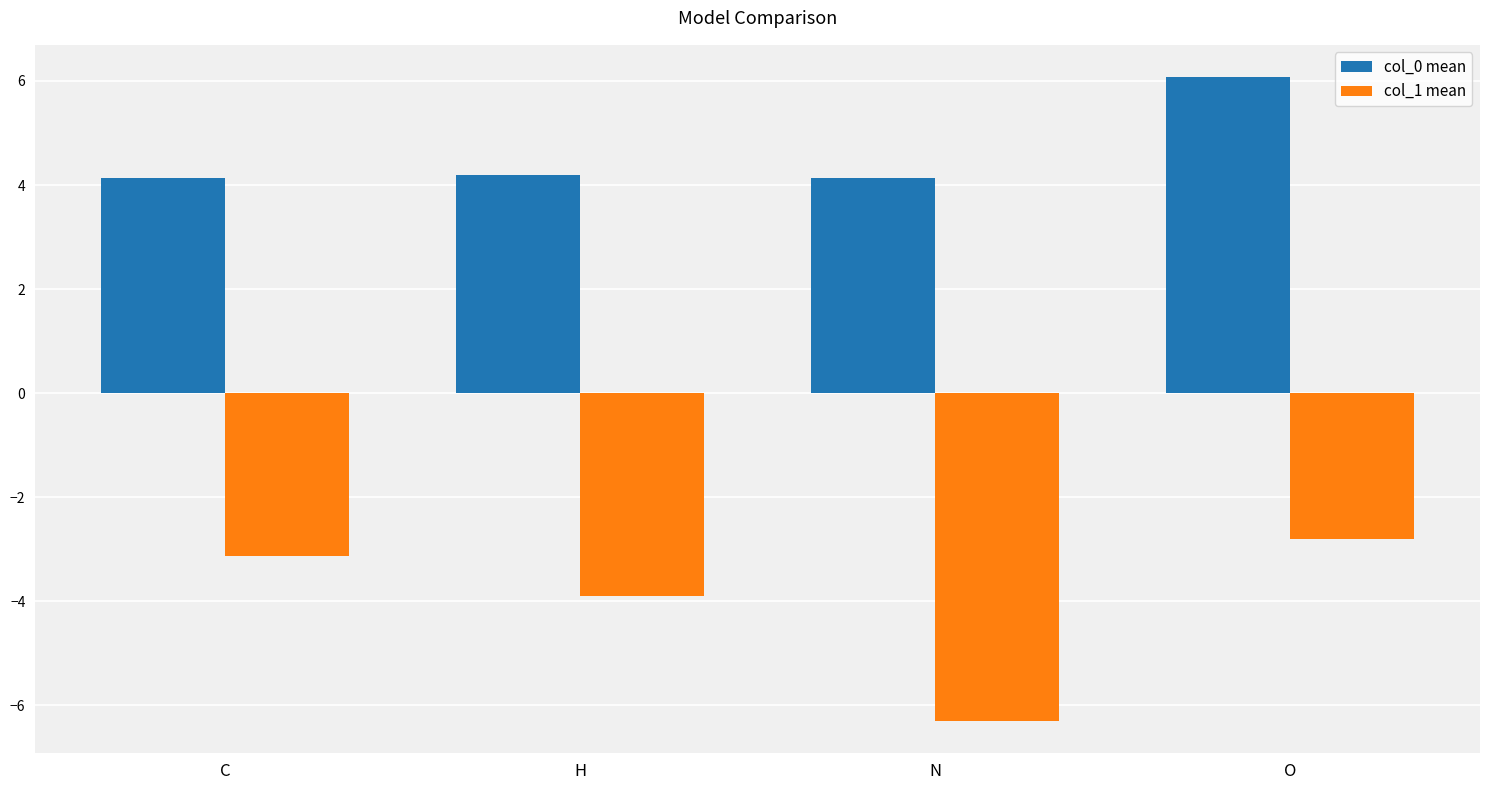

How many bars are there in total?

8